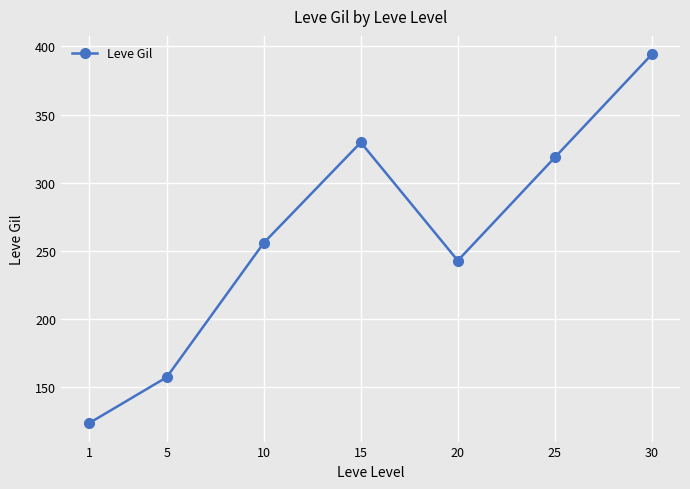

How many interior local valleys (lower than both neighbors) does the data have?

1